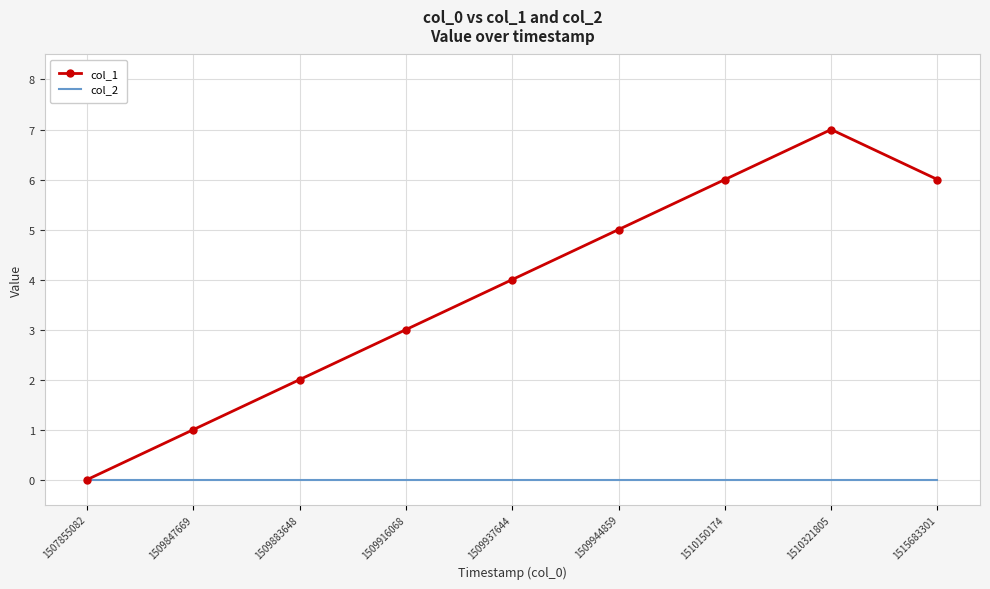

True or false: col_1 has a value of 5 at 1509944859.

True